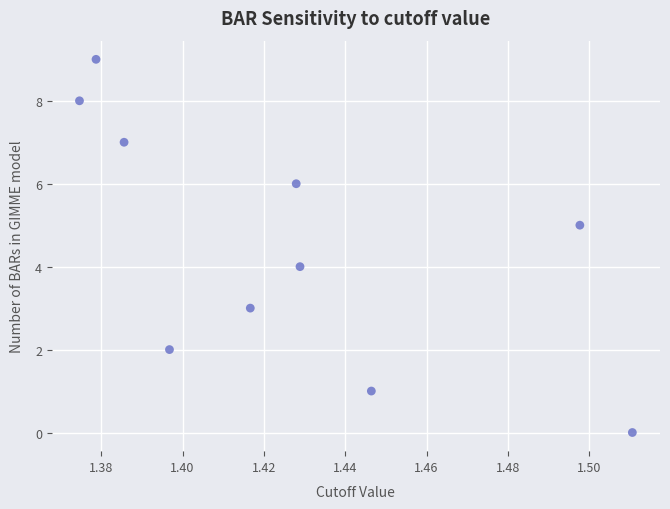

What is the range of Y values (max minus min)?

9